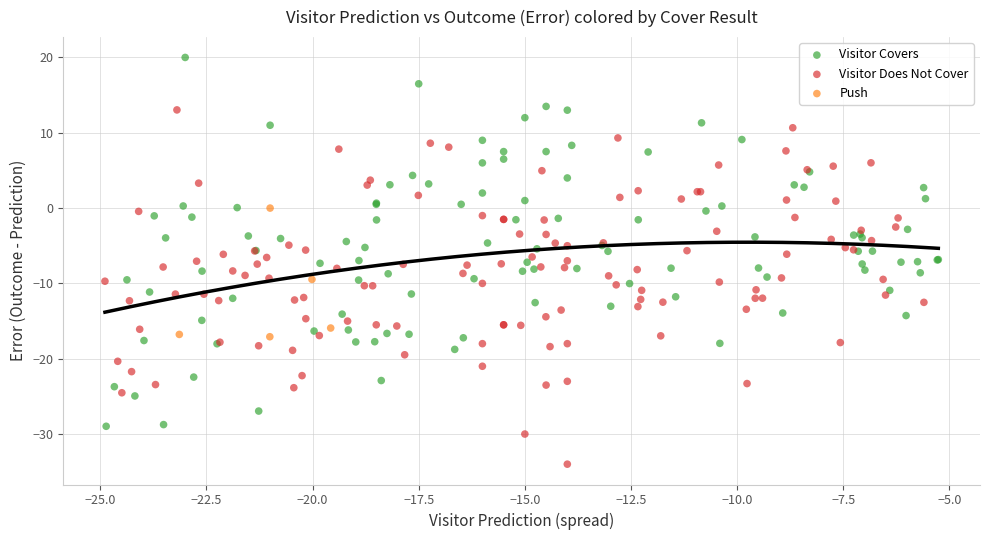

Which series contains the highest Y value?

Visitor Covers